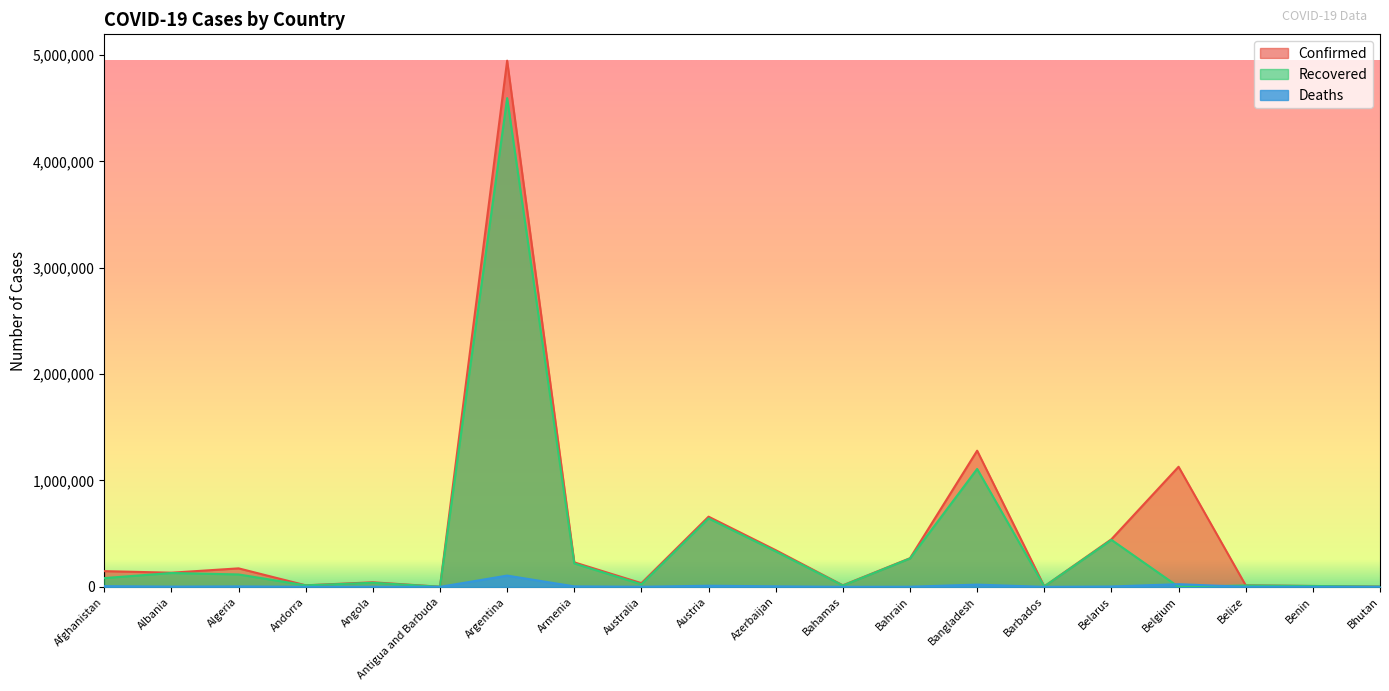

What are all the series names shown in the legend?

Confirmed, Recovered, Deaths